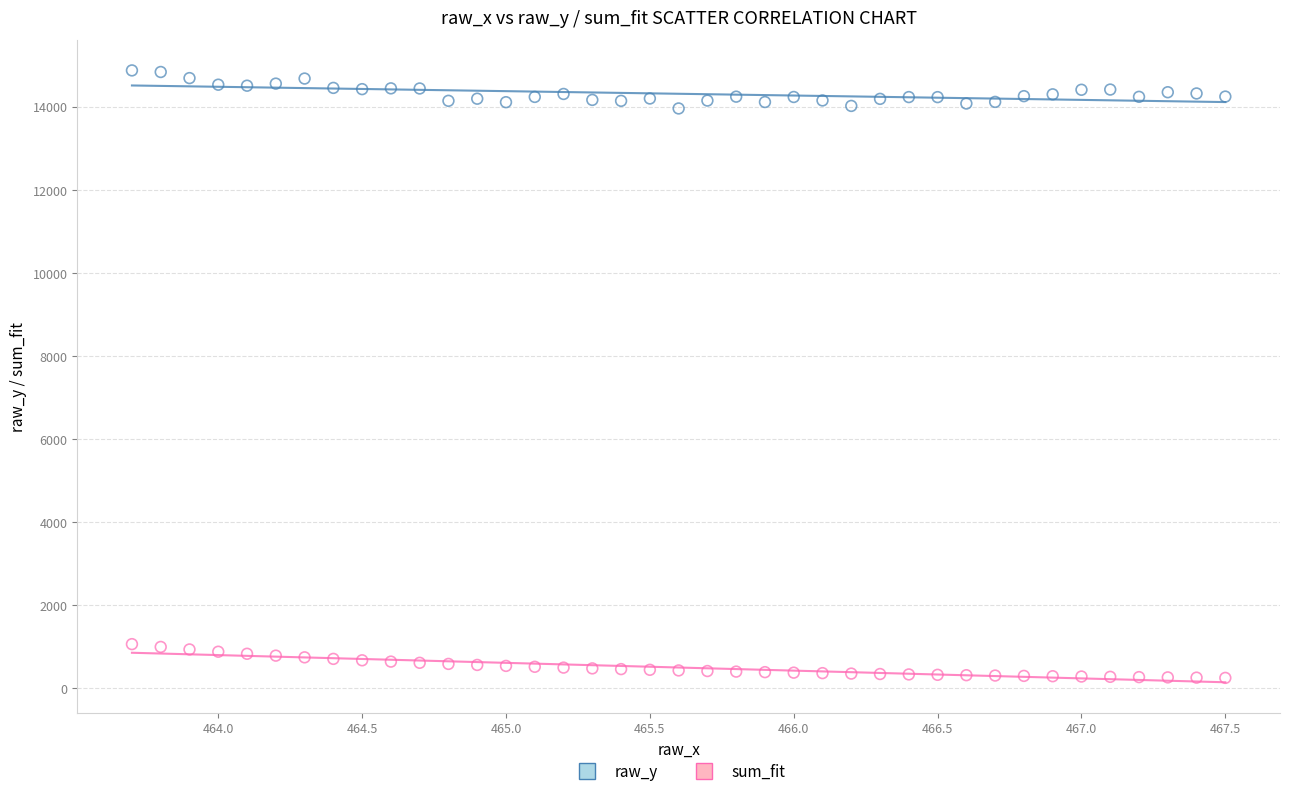

Which series contains the highest Y value?

raw_y